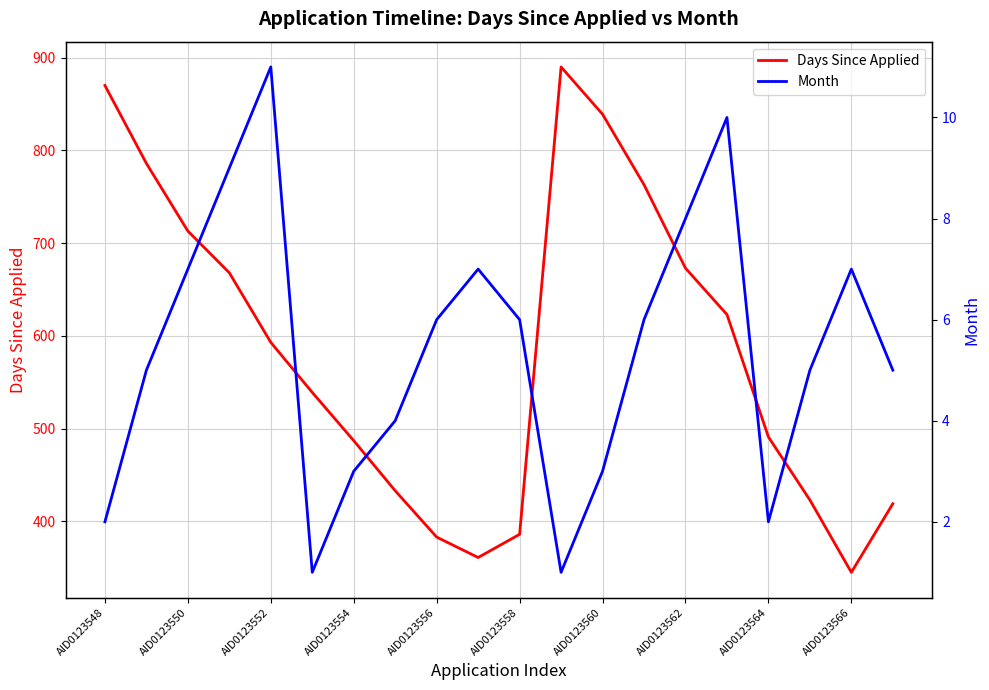

What is the difference between the highest and lowest values at 11?

889